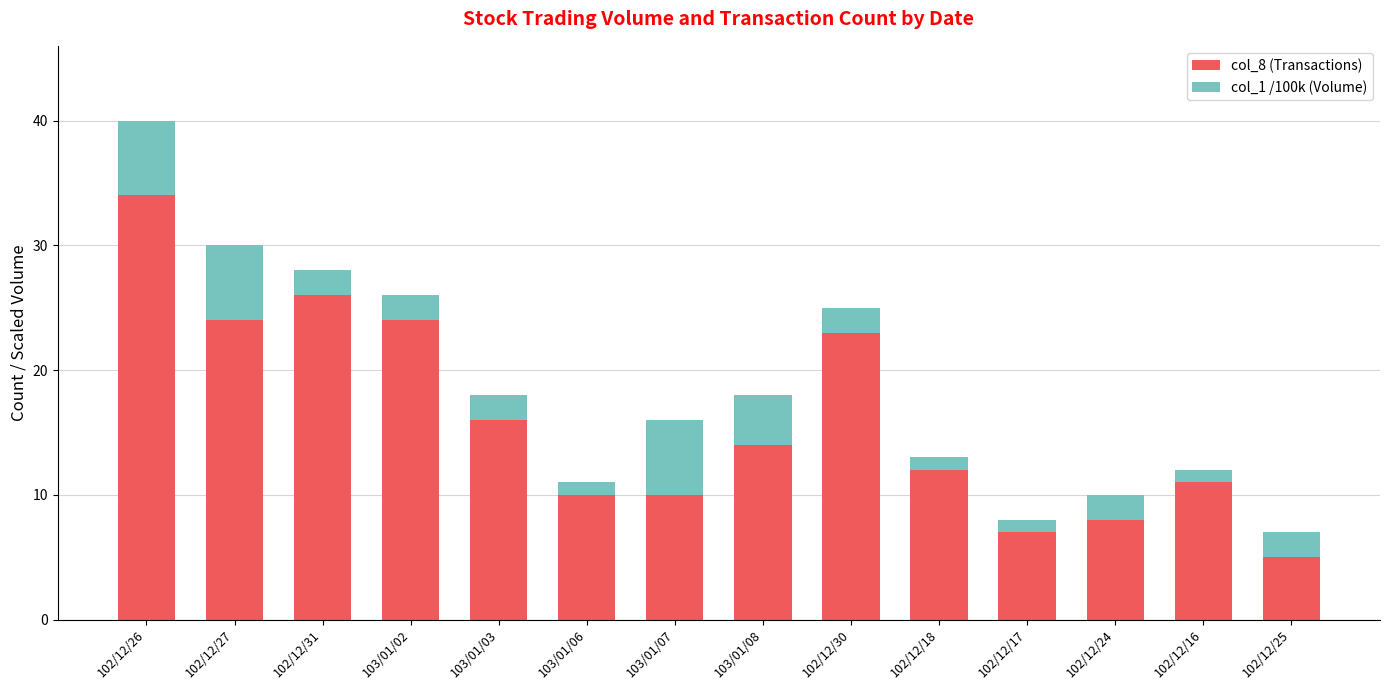

How many distinct data groups are displayed?

2